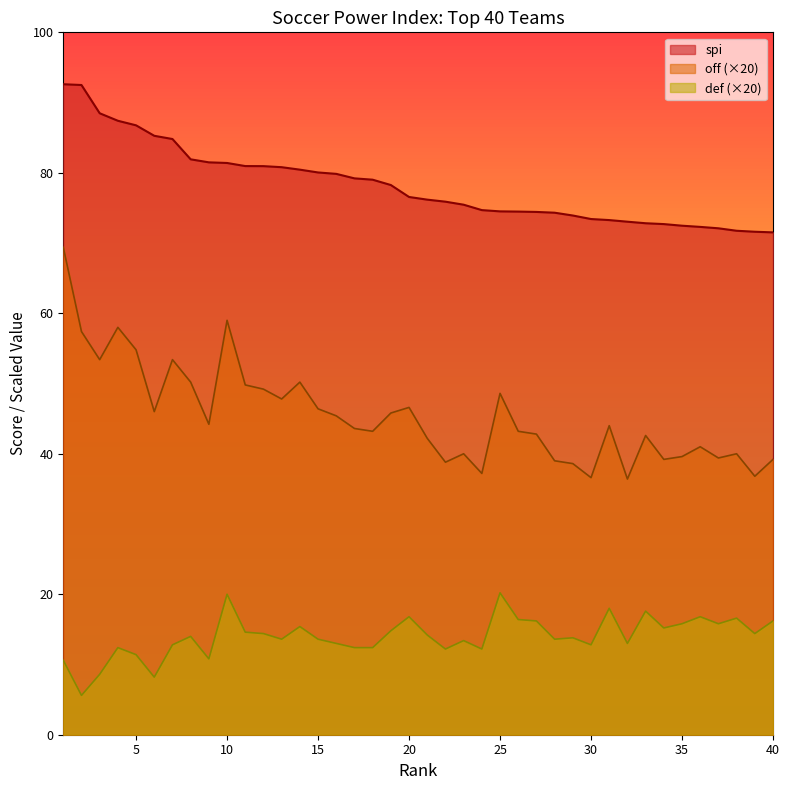

At which label does def first exceed 14?

10